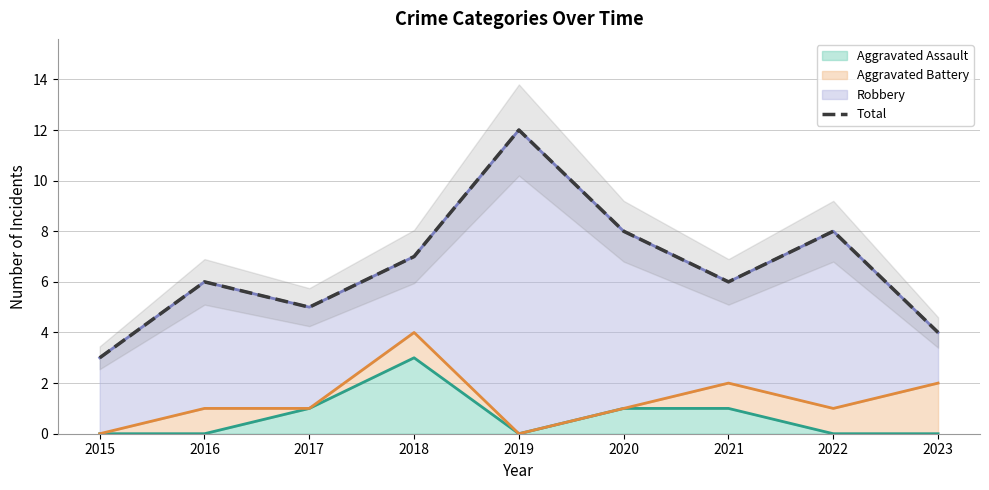

Reading right to left, list all the values displayed in this chart.

4	8	6	8	12	7	5	6	3